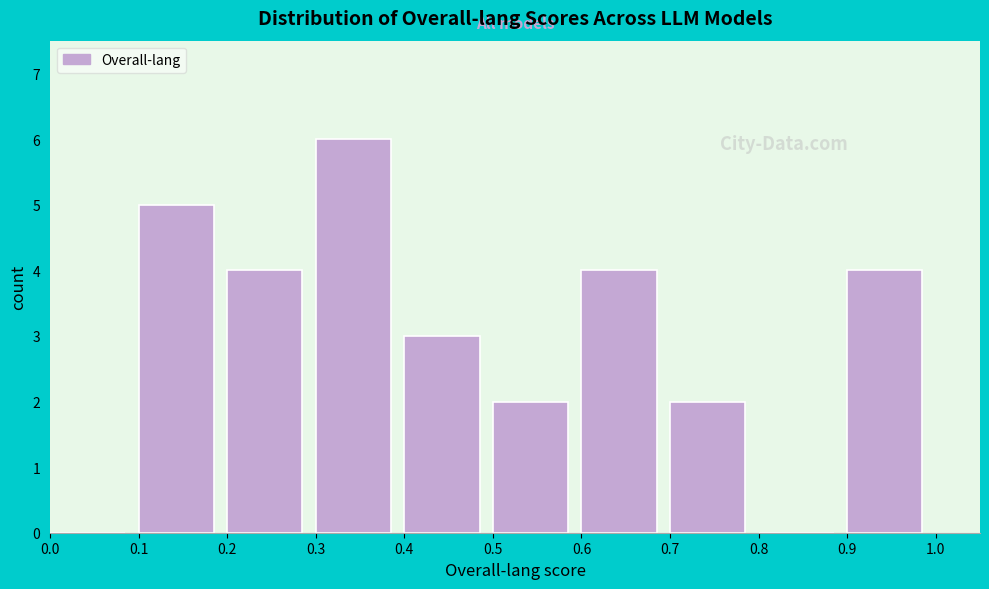

How tall is the bar that spans 0.5 to 0.6 on the x-axis? The values are not printed on the chart, so give them approximately, as read against the axis.

2